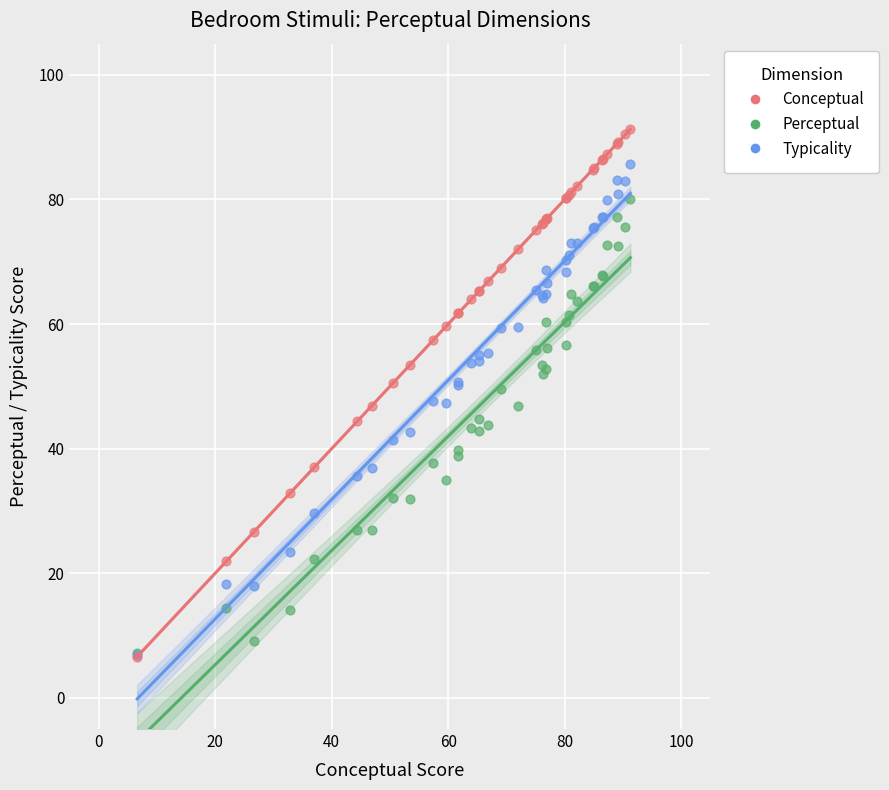

What are all the series names shown in the legend?

Conceptual, Perceptual, Typicality